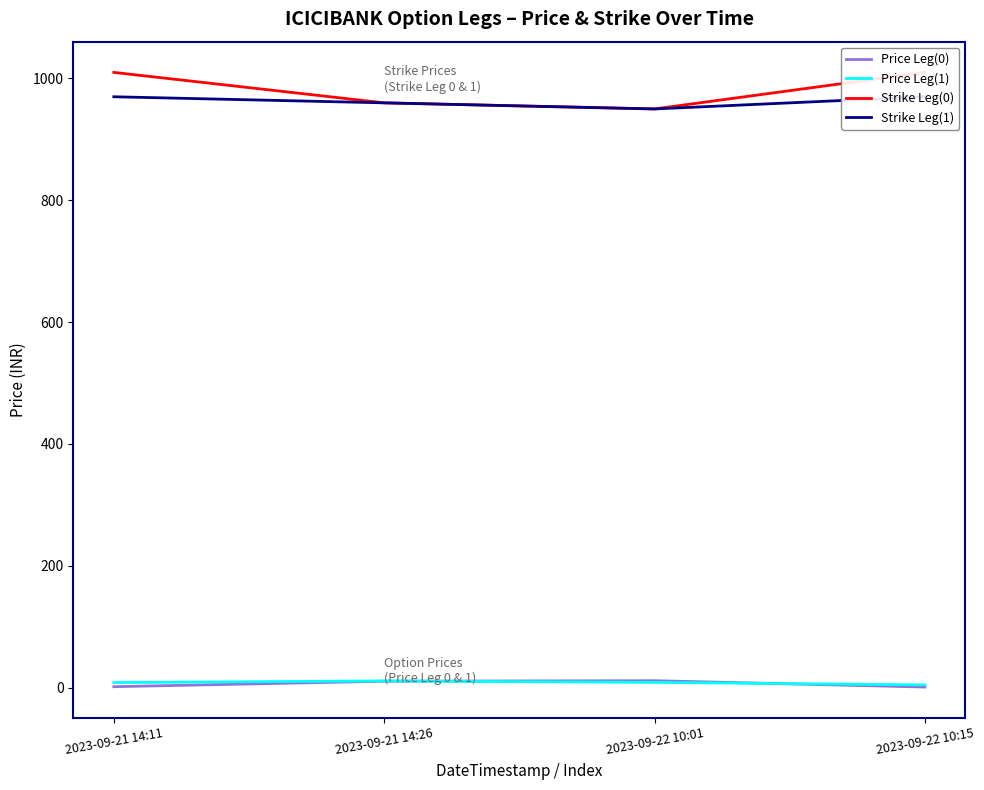

What is the difference between the maximum and minimum values in the Price Leg(0) series?

10.4